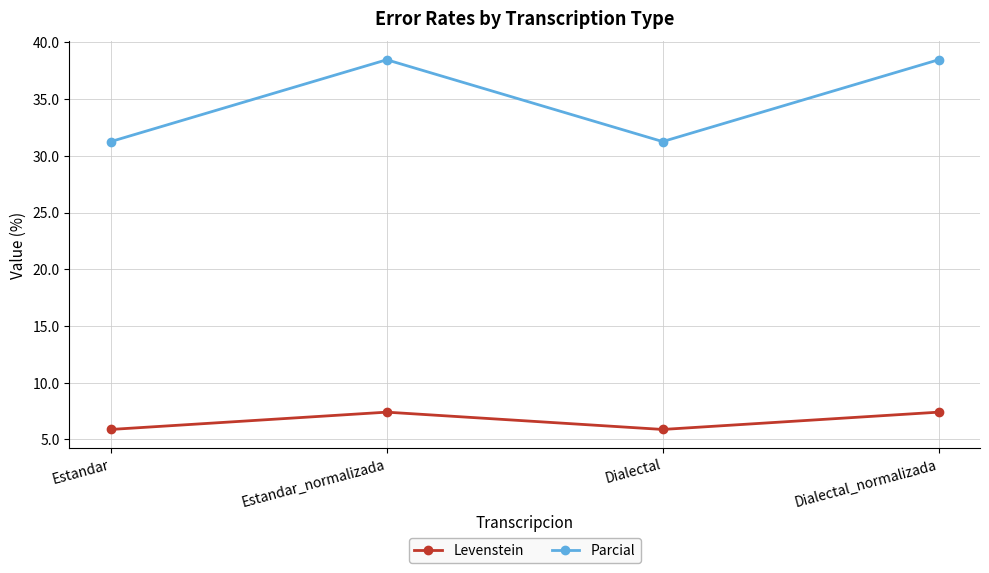

At which category does Parcial reach its first local peak?

Estandar_normalizada